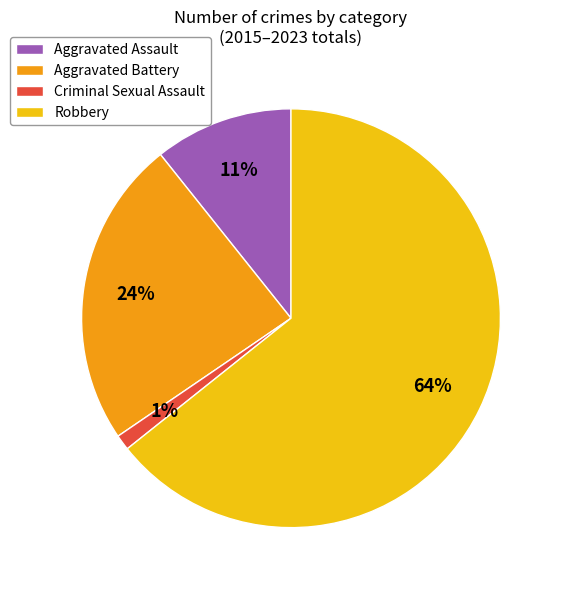

To the nearest percent, what percentage of the pie is Robbery?

64%